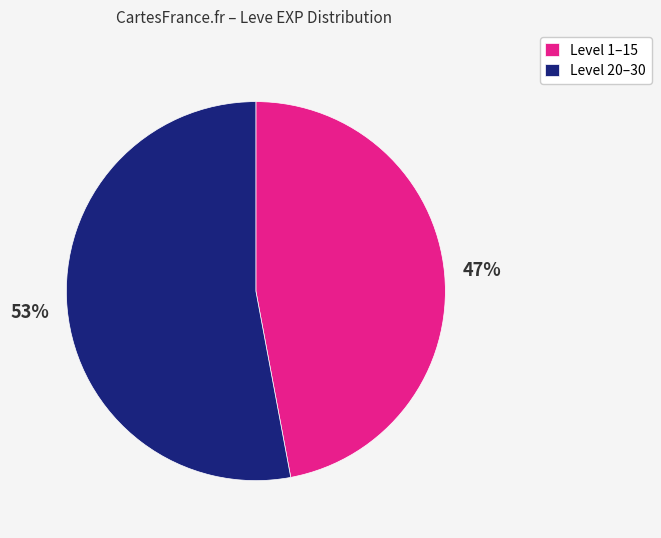

Combined, do Level 1–15 and Level 20–30 account for over 50%?

Yes